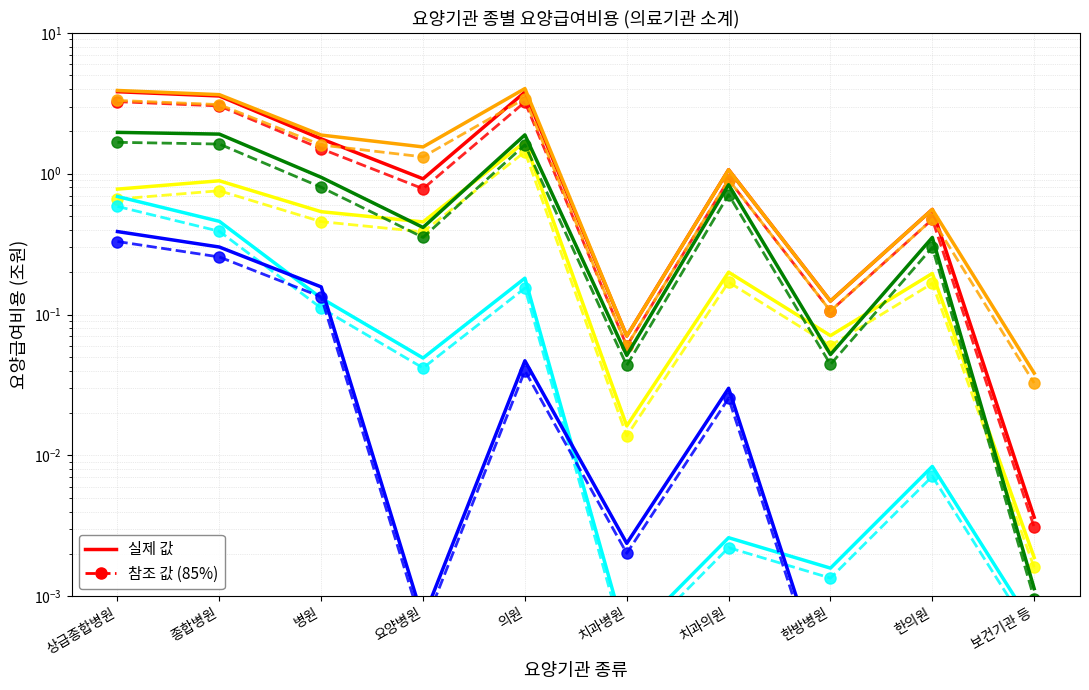

The value of 진료행위료 at 상급종합병원 is 2.0. True or false?

True